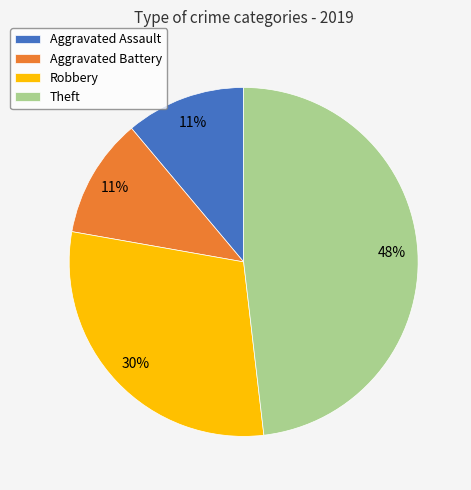

Which slice is the largest?

Theft